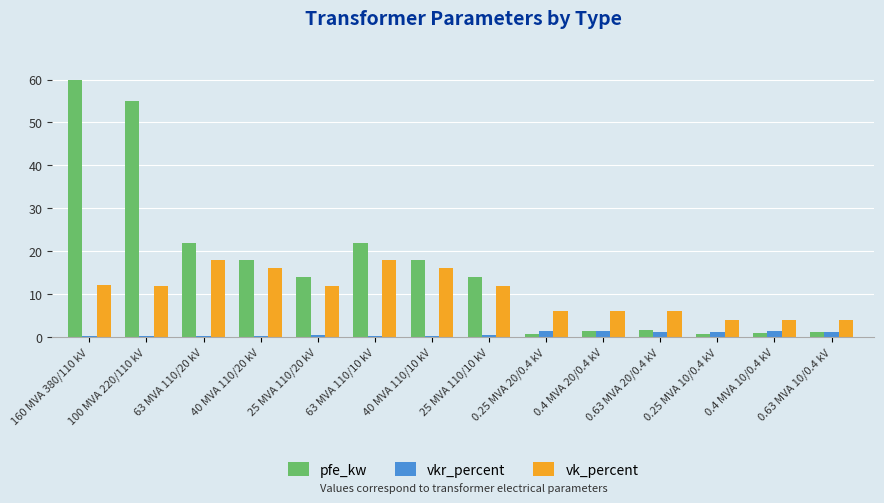

List the series in order of their overall mean, lowest first.

vkr_percent, vk_percent, pfe_kw